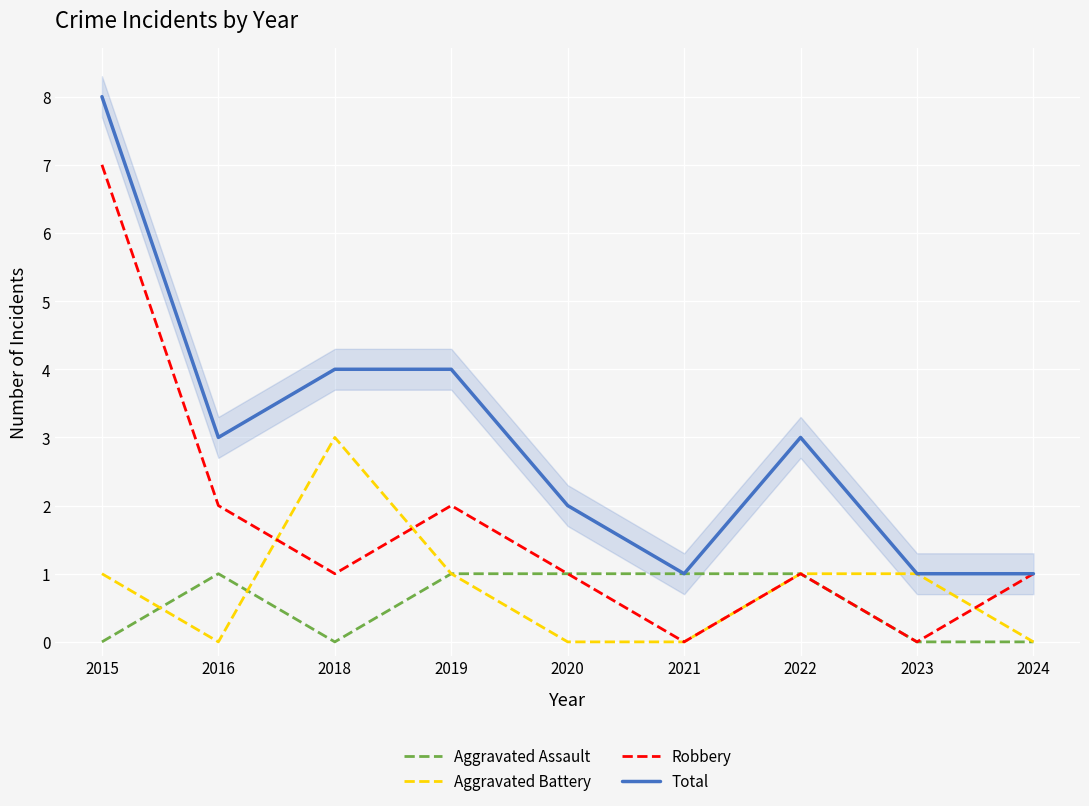

Is it true that Total equals 2 at 2020?

True